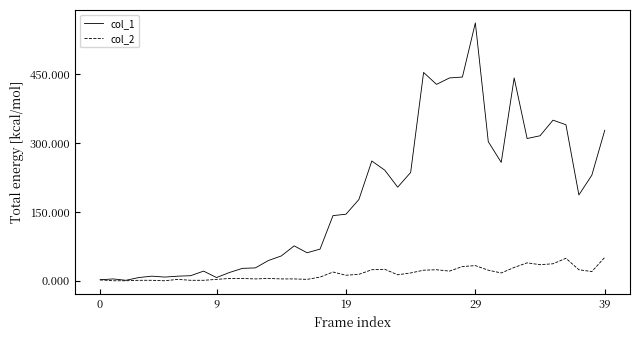

How many values in the col_1 series are below 177?

20